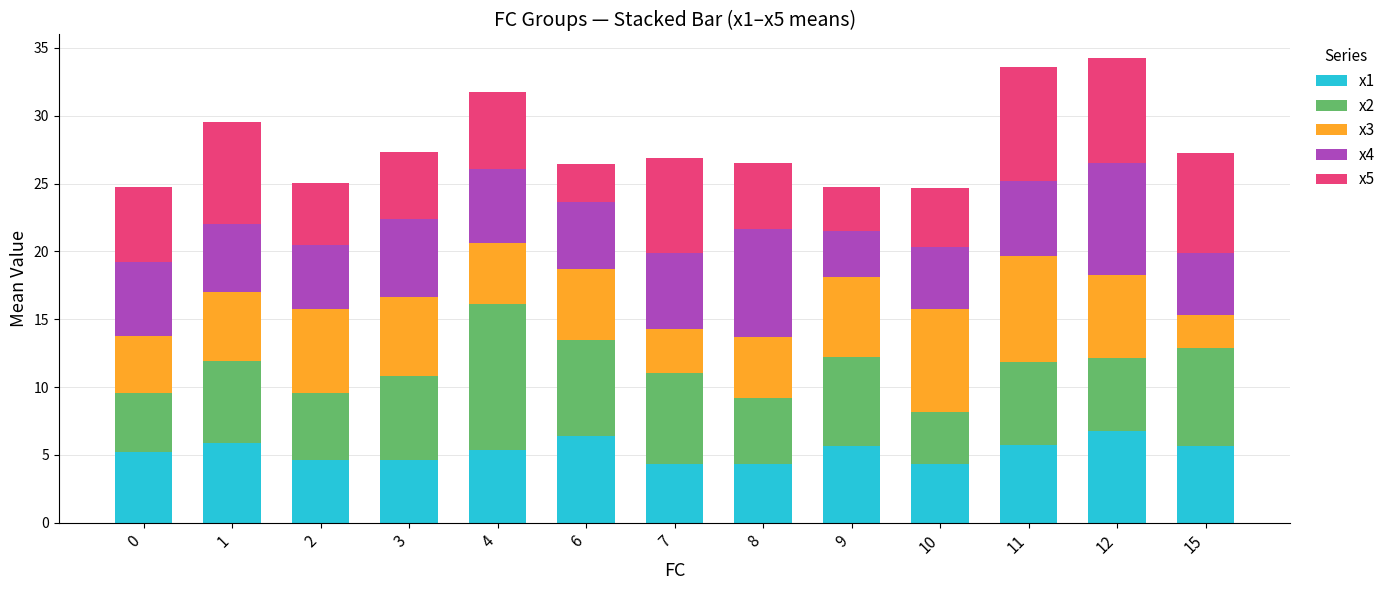

What is the difference between the maximum and minimum values in the x1 series?

2.4